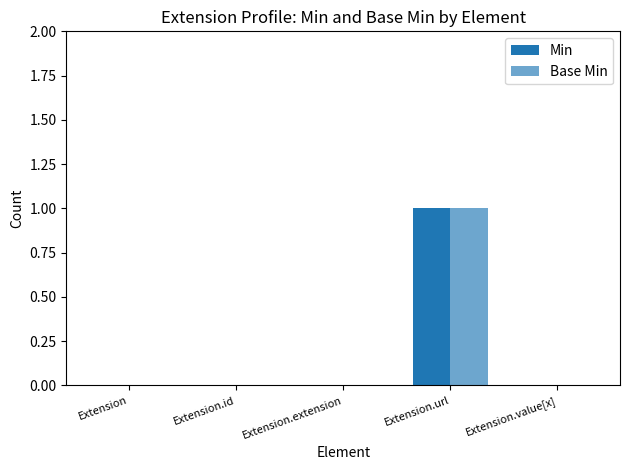

At how many categories does at least one series exceed 0?

1